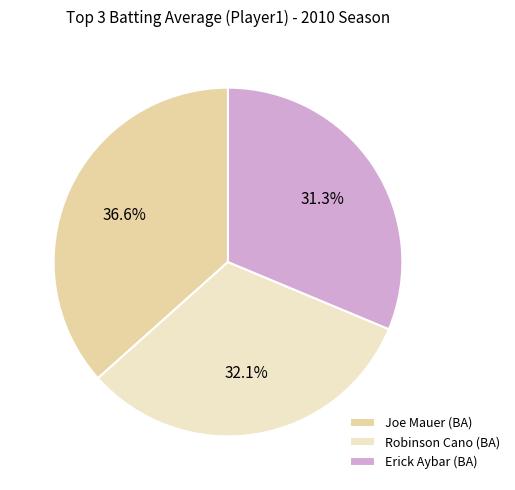

Rank the categories by value from highest to lowest.

Joe Mauer (BA), Robinson Cano (BA), Erick Aybar (BA)